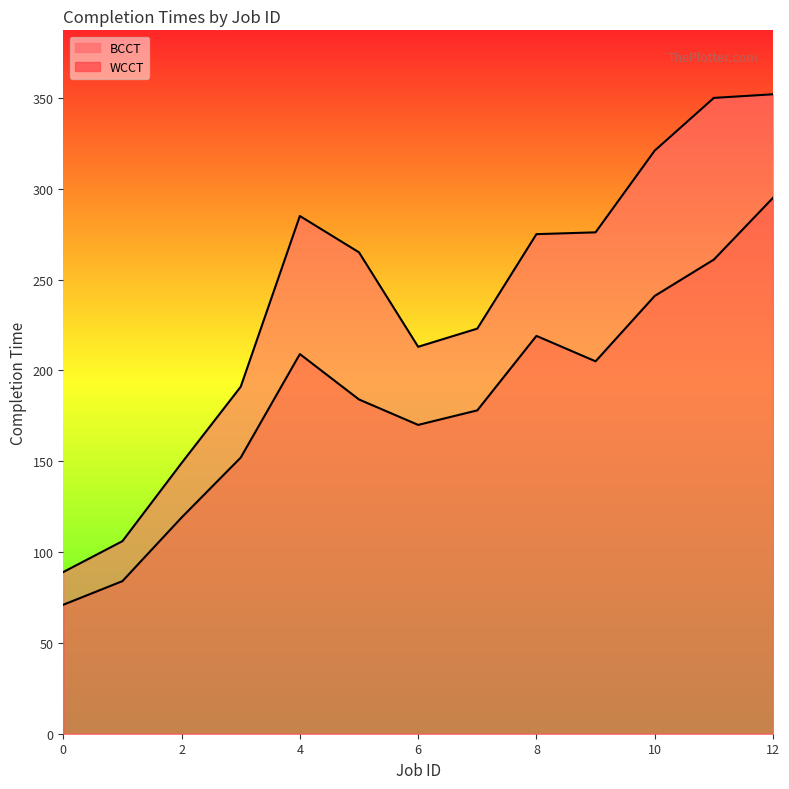

At which category does WCCT reach its first local peak?

4